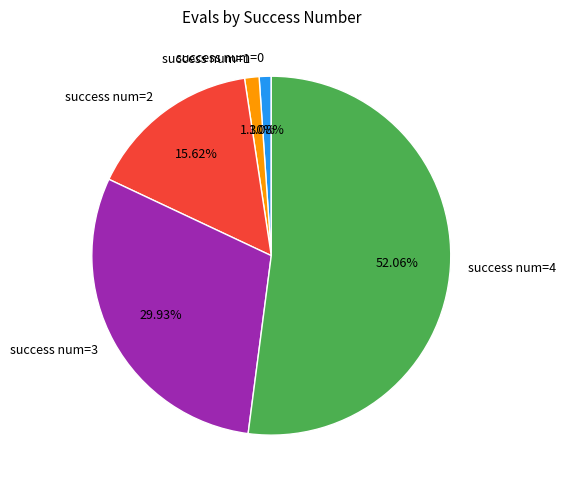

Count the number of slices in the pie.

5